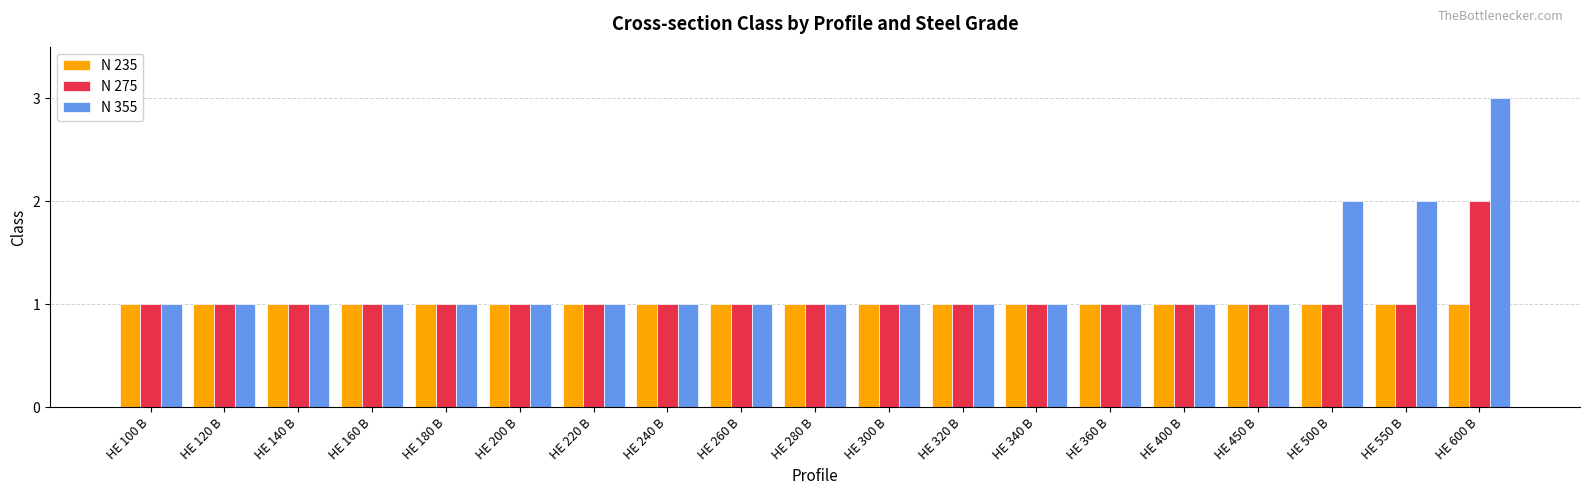

What is the maximum value shown in the chart?

3